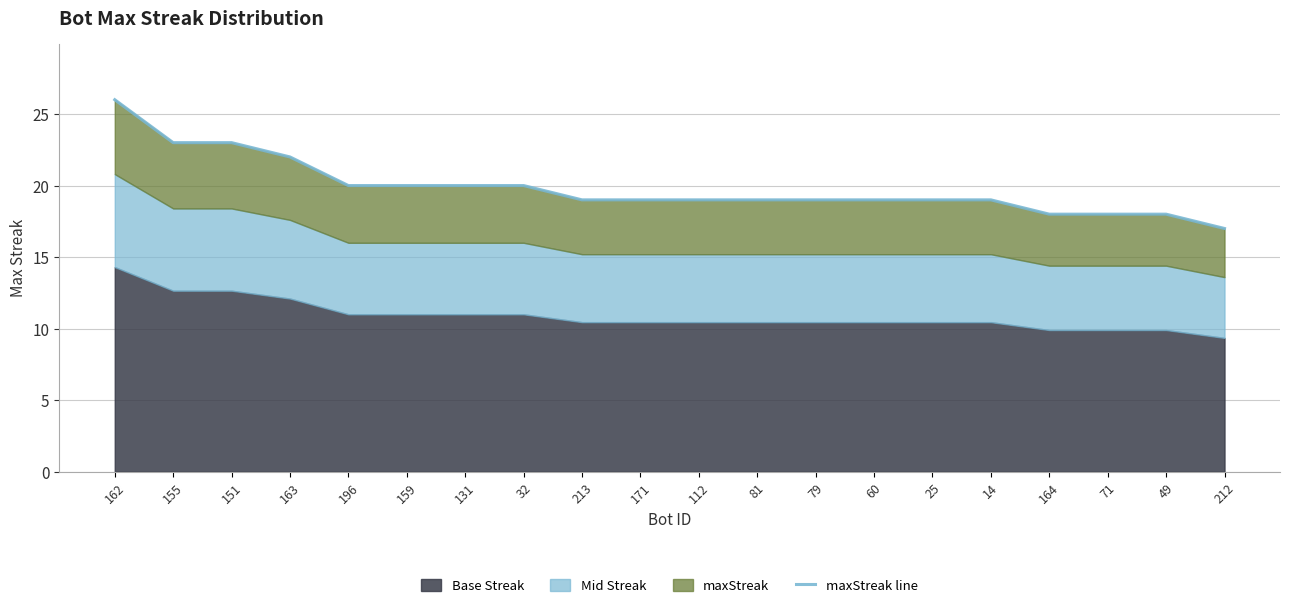

Rank the categories by value from highest to lowest.

162, 155, 151, 163, 196, 159, 131, 32, 213, 171, 112, 81, 79, 60, 25, 14, 164, 71, 49, 212